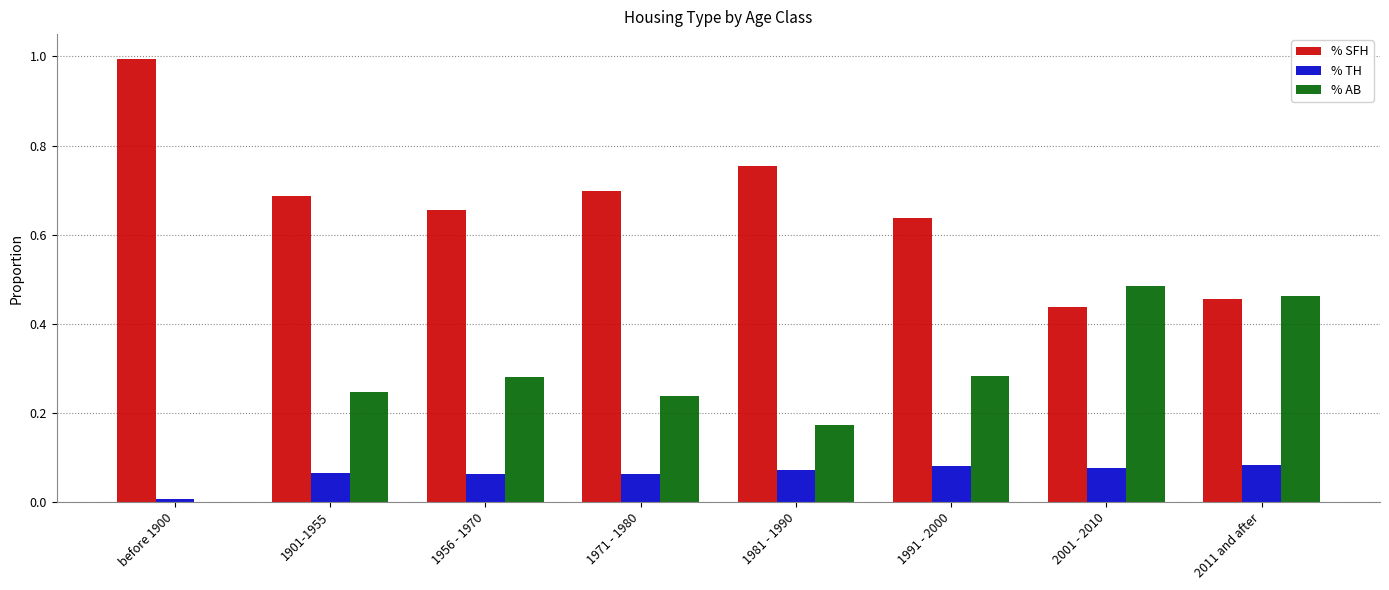

How many data points does each series have?

8